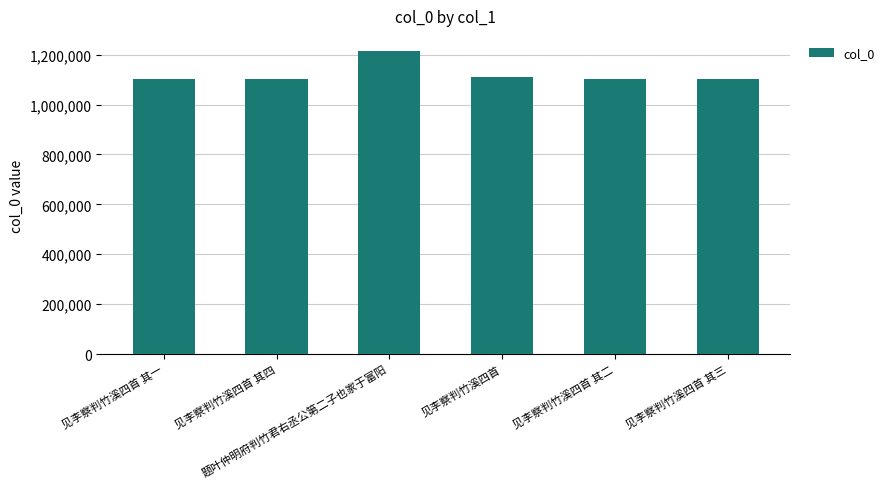

What is the sum of all values?

6734369